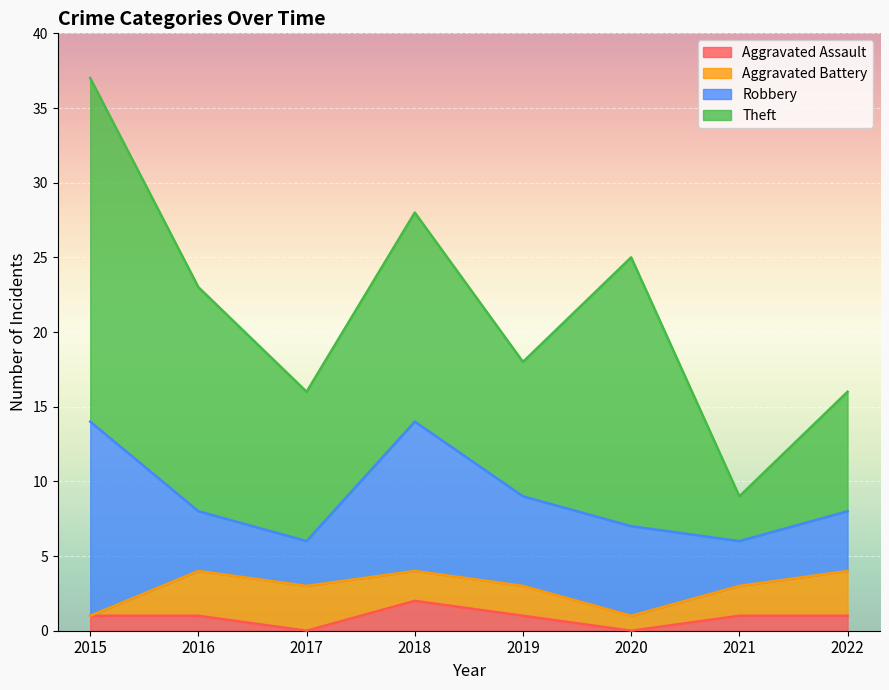

Rank the categories by Aggravated Battery value from lowest to highest.

2015, 2020, 2018, 2019, 2021, 2016, 2017, 2022